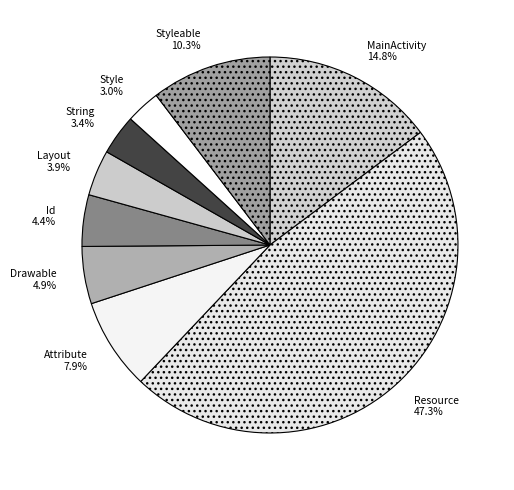

How many segments does this pie chart have?

9